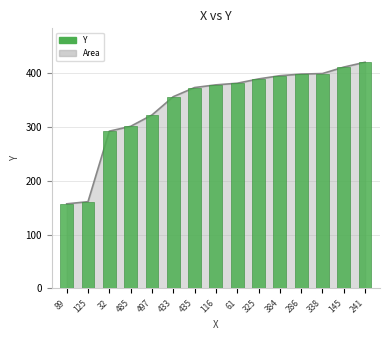

What is the difference between the values at 338 and 325?

10